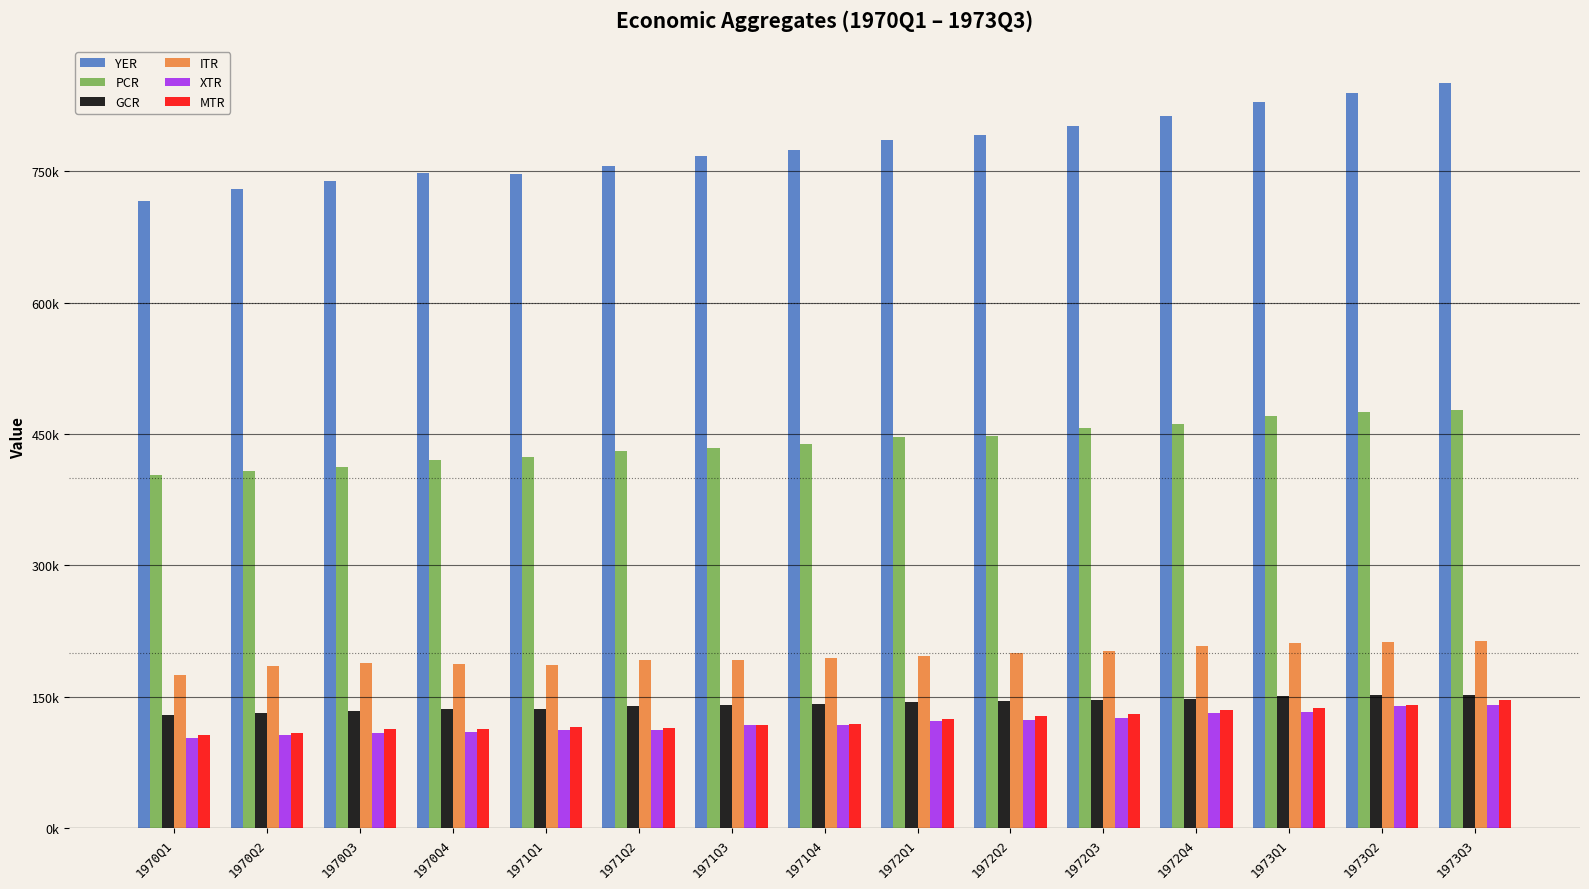

Reading right to left, extract all data points from this chart.

YER: 850683.8	839160.1	829107.2	813446.3	801710.7	790896.2	785606.4	774135.2	768026.5	756232.4	746667.4	747975.3	739022.9	730225.4	716453.8
PCR: 477946.9	475492.9	470690.2	461039.0	456427.6	448338.8	446376.2	438903.8	433901.5	430148.4	423859.3	420960.7	412942.0	408046.9	403031.0
GCR: 152182.4	151606.6	150805.3	147983.3	146349.4	144858.4	144044.4	141621.2	140573.0	139069.2	136604.9	136150.6	133945.1	132030.9	129733.8
ITR: 213266.6	212108.1	211900.2	207532.9	202712.9	199979.2	197209.7	194895.5	192495.5	191590.3	186657.2	187663.6	188432.4	185608.5	175203.9
XTR: 141270.1	139264.5	132553.7	131677.6	125624.1	124031.3	122726.9	117464.6	117445.3	112081.6	112163.5	109928.3	108453.3	106016.4	103363.5
MTR: 146245.2	140861.0	136965.2	134501.0	130066.2	127670.7	124447.4	118631.1	117564.2	114287.2	115132.7	113264.3	112957.4	109246.3	106594.7